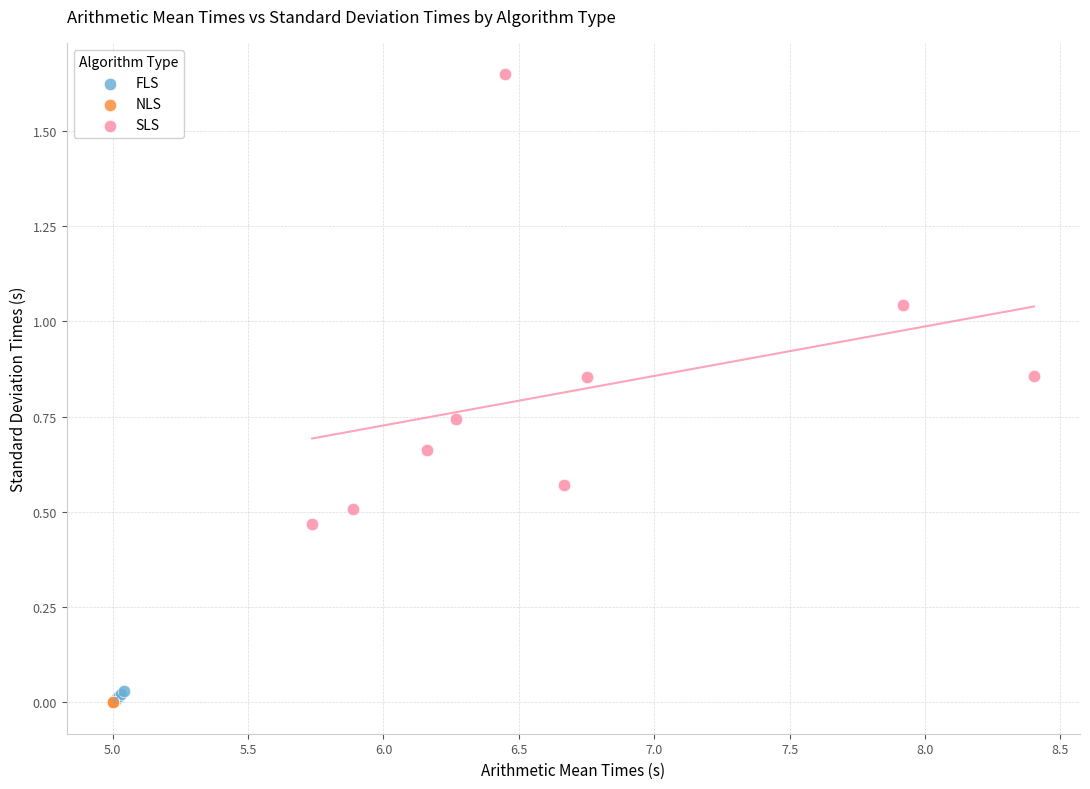

Which series has the widest spread of Y values?

SLS